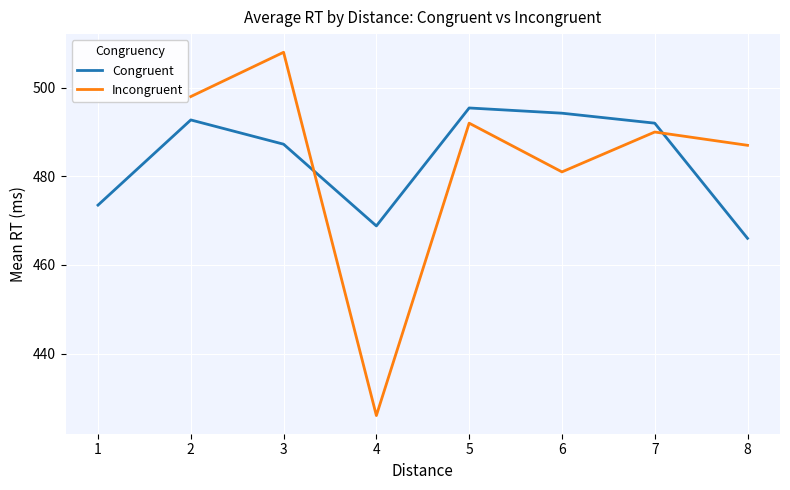

The value of Incongruent at 7 is 490.0. True or false?

True